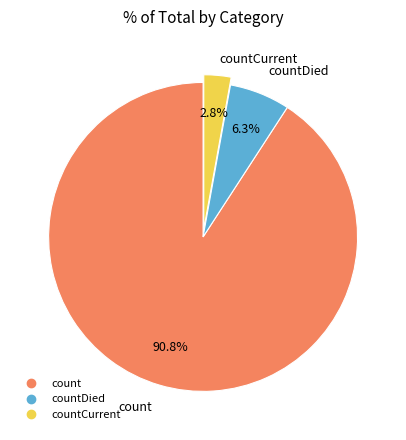

Is there a majority slice in this chart?

Yes